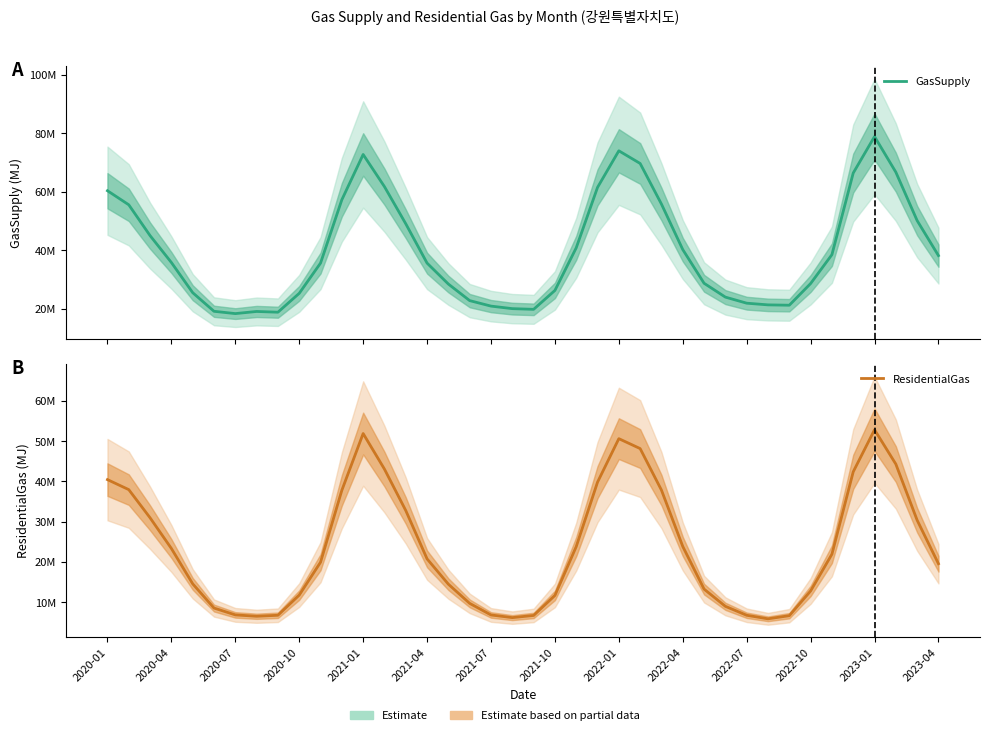

What is the label of the 3rd point from the left?

2020-07